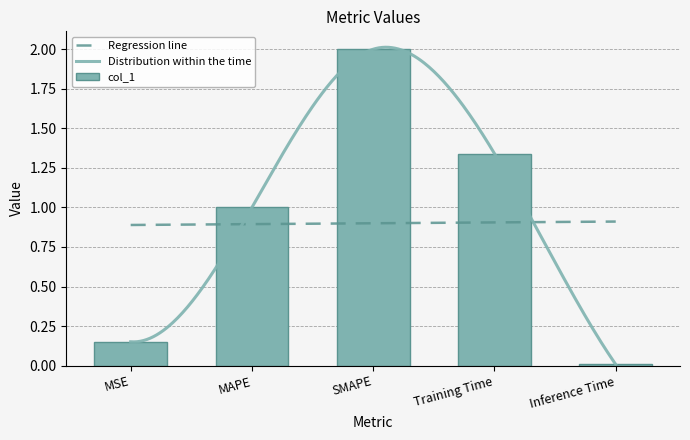

How many data points does each series have?

5